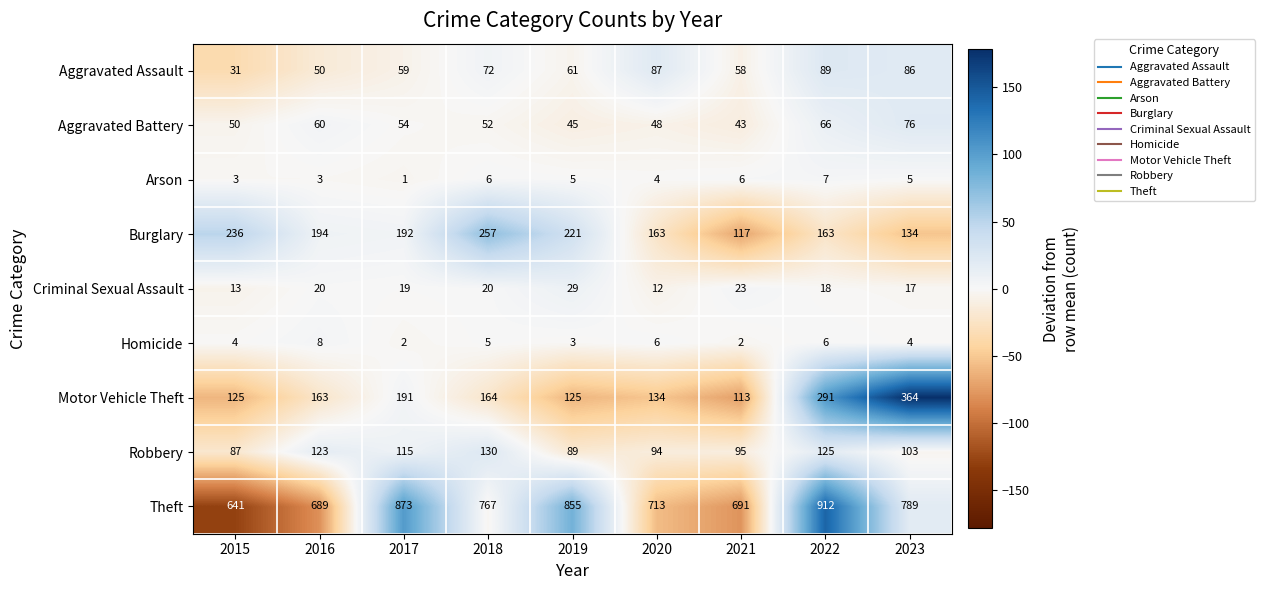

At which label is Theft closest to 776?

2018